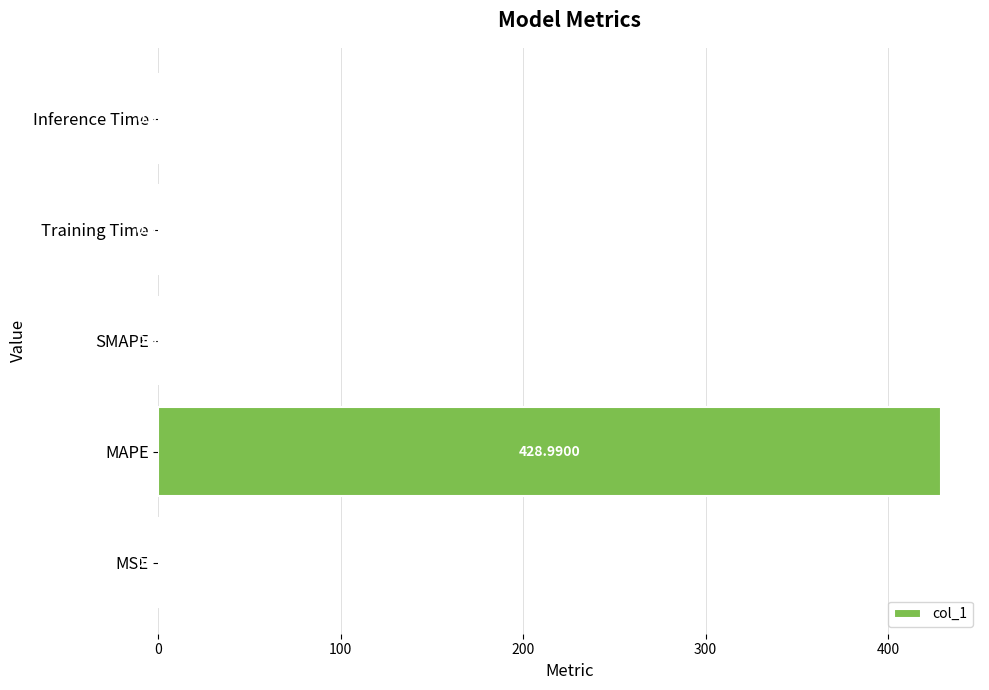

What is the sum of all values?

430.4